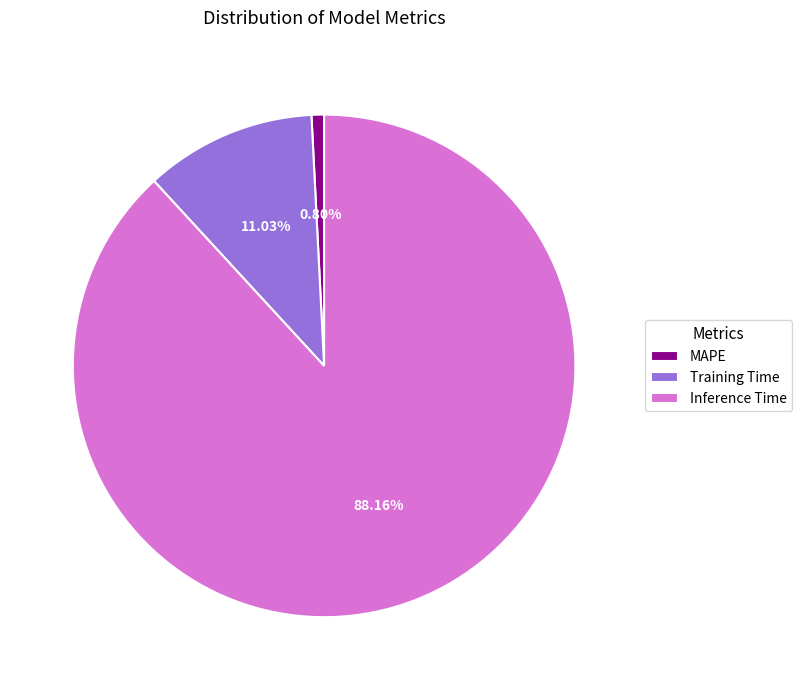

Between Inference Time and Training Time, which is larger?

Inference Time